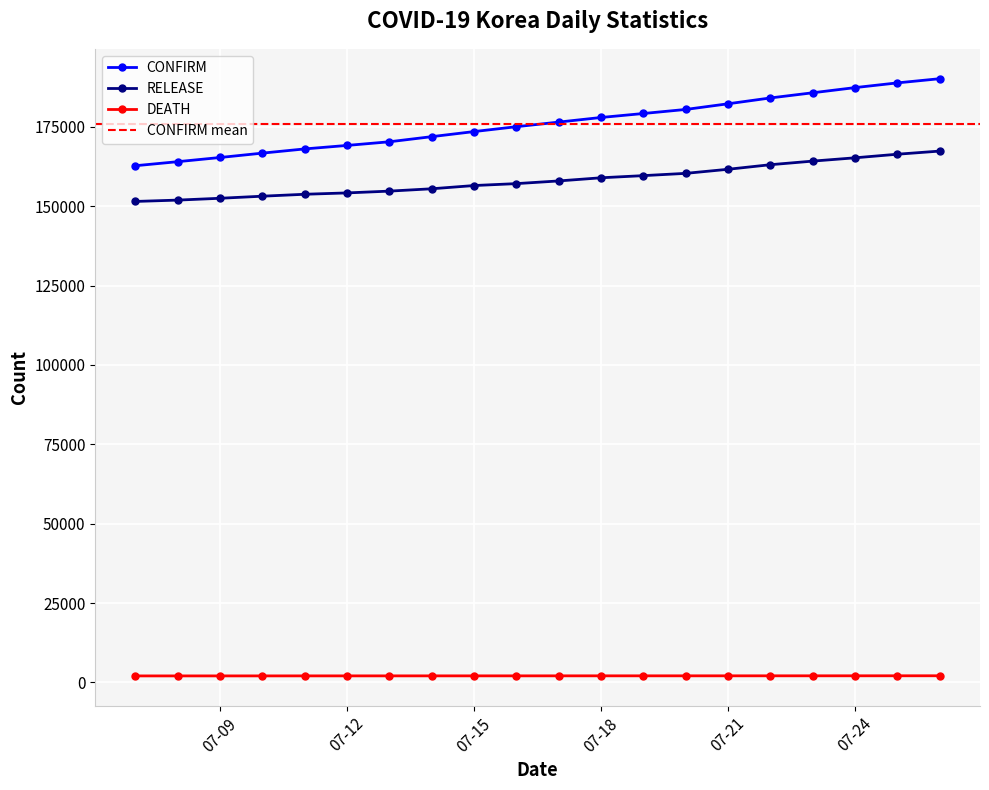

Which label corresponds to the smallest value in the chart?

2021-07-26